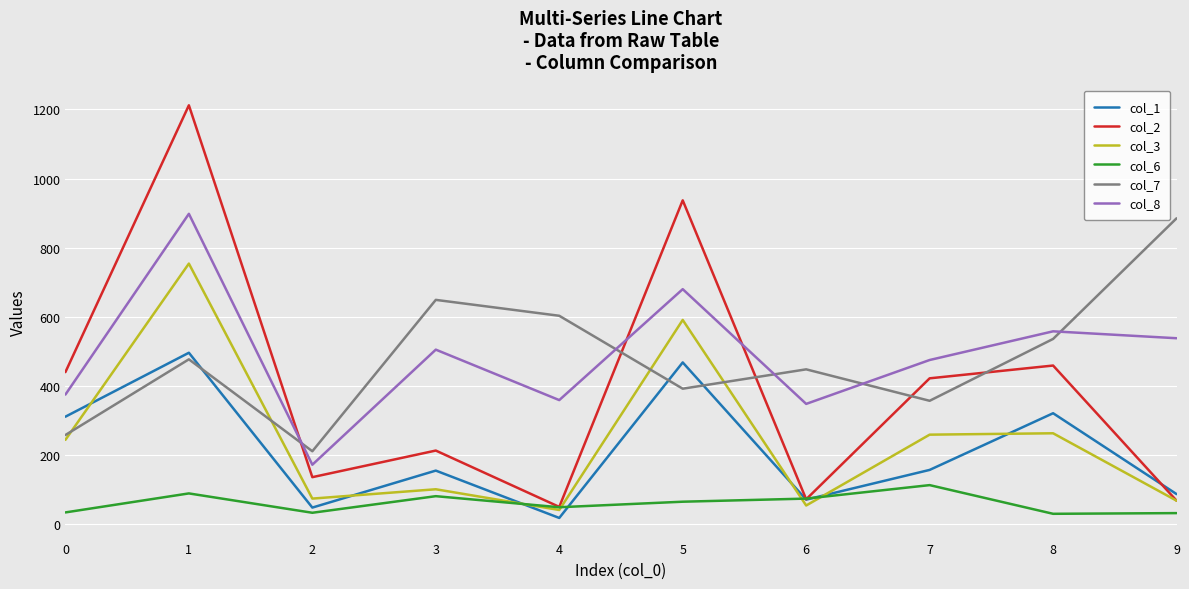

At which category is the sum across all series the highest?

1